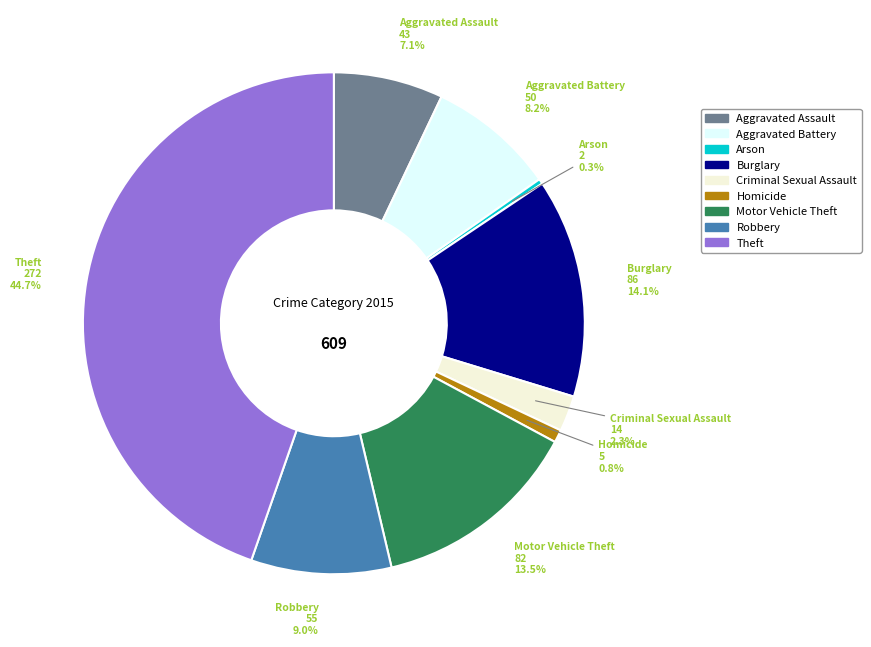

Count the number of slices in the pie.

9